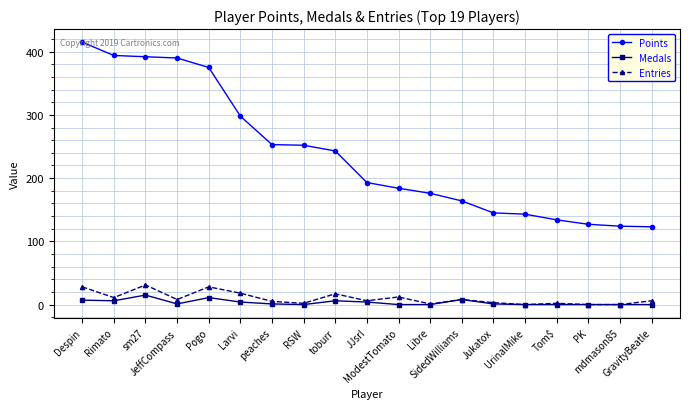

True or false: Entries and Points cross at least once.

False